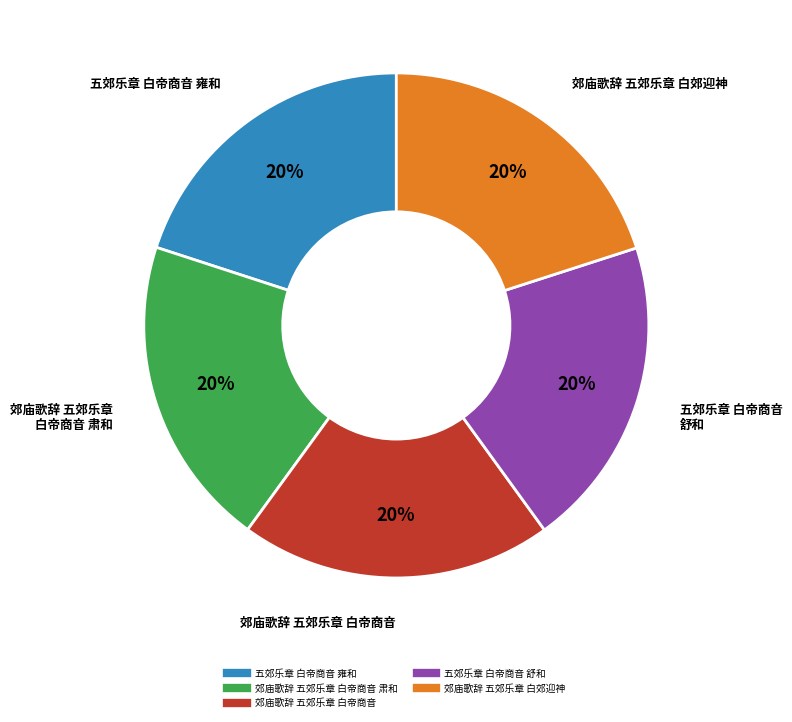

To the nearest percent, what is the average slice percentage?

20%